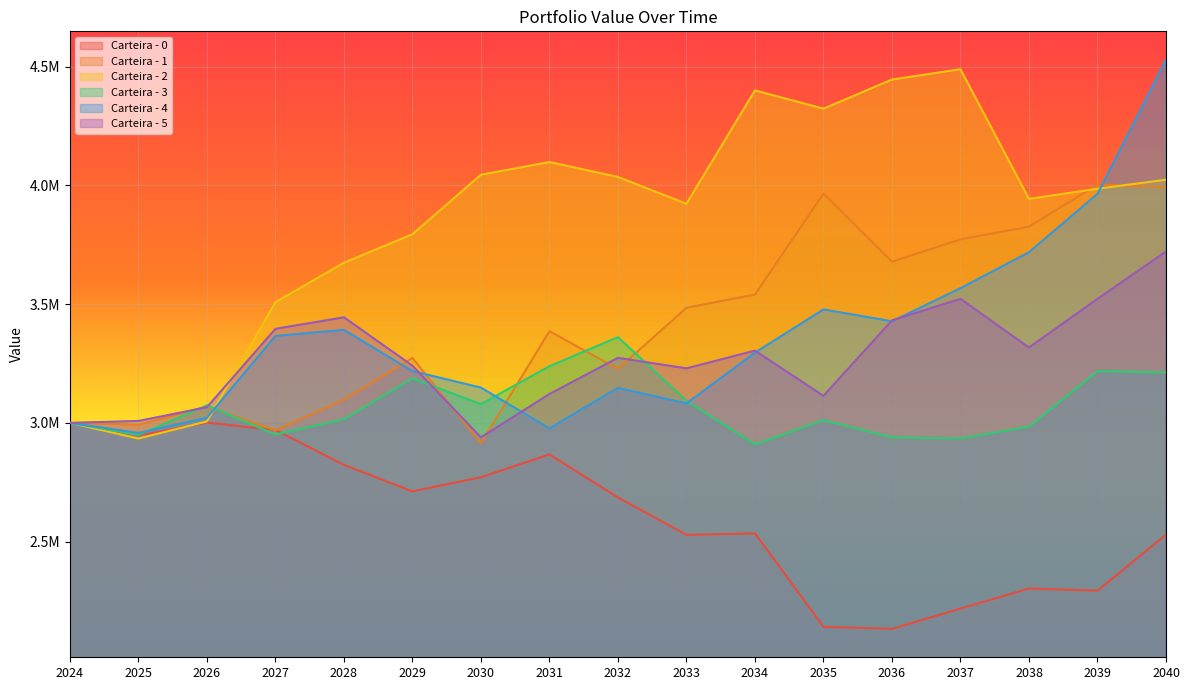

What is the sum of all Carteira - 4 values?

57285852.9